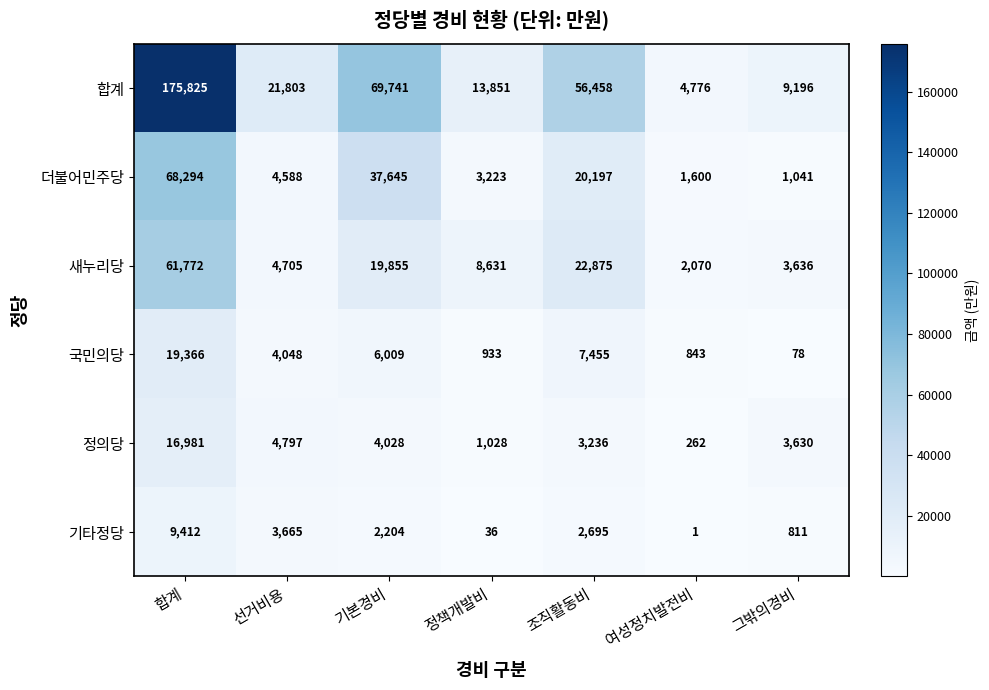

Count the number of categories in the chart.

7